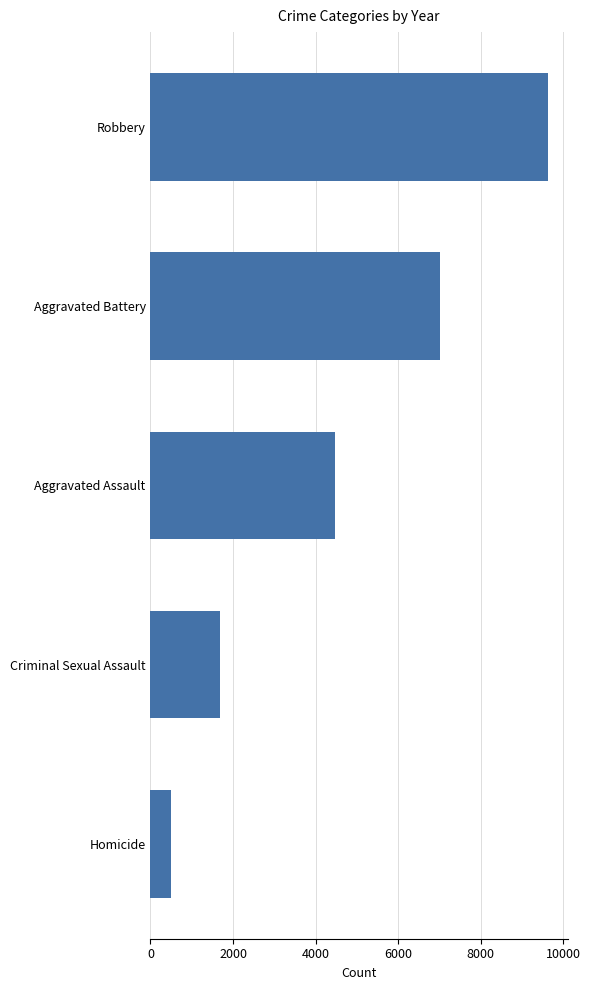

What is the label of the 4th bar from the bottom?

Aggravated Battery